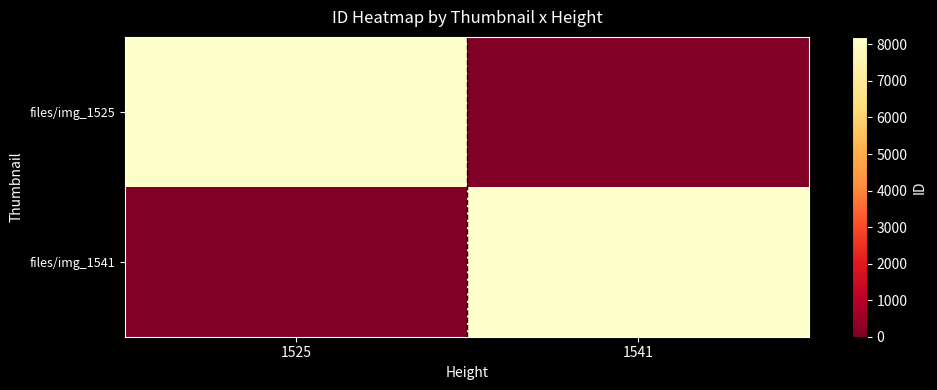

List the series in order of their peak value, highest first.

files/img_1525, files/img_1541